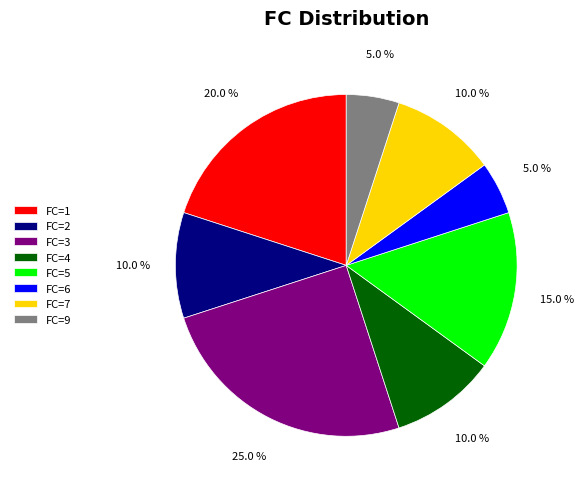

Combined, do FC=4 and FC=1 account for over 50%?

No